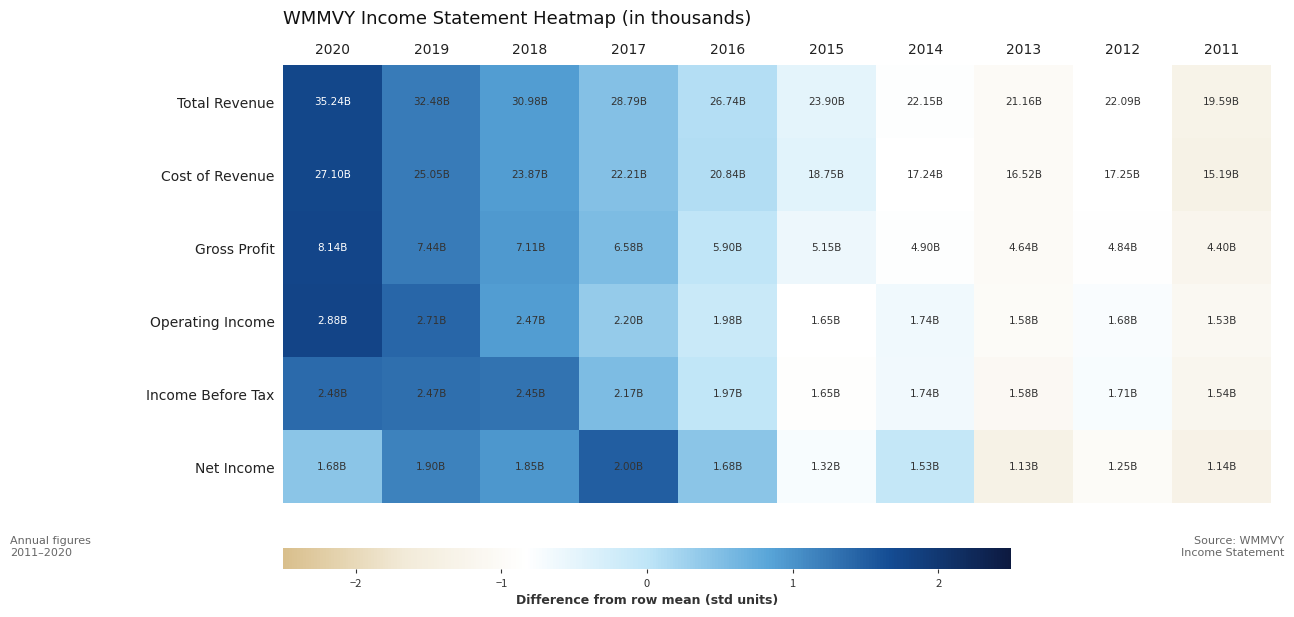

Count the number of categories in the chart.

10